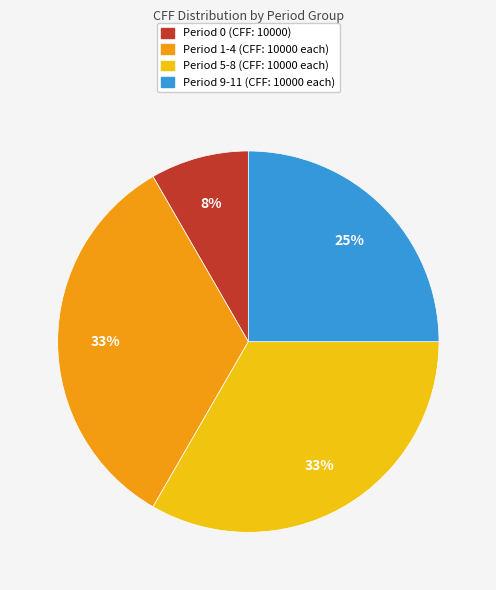

Is it true that Period 0 (CFF: 10000) is 1% of the pie?

False